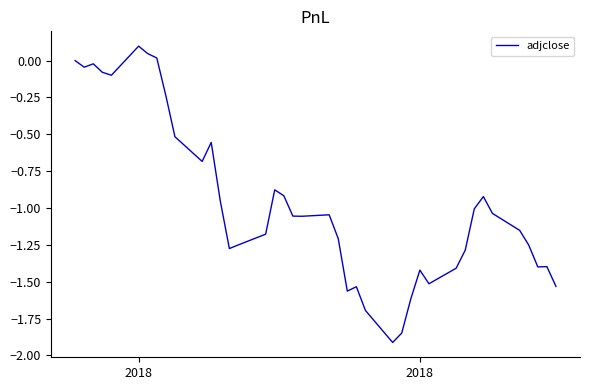

What is the minimum value shown in the chart?

-1.9